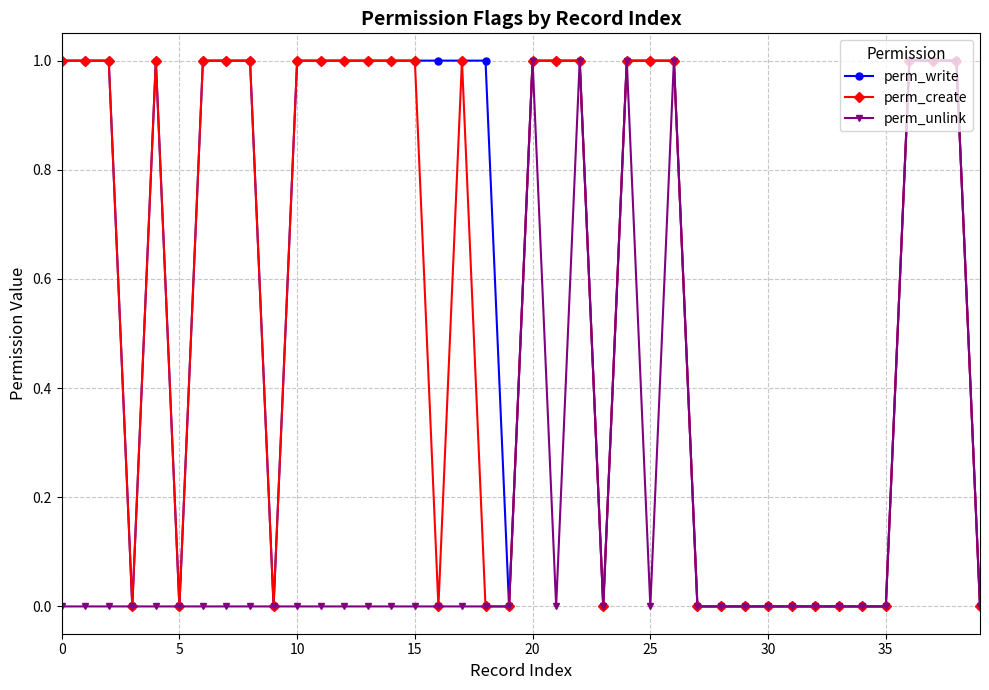

At which category does perm_unlink reach its first local peak?

20